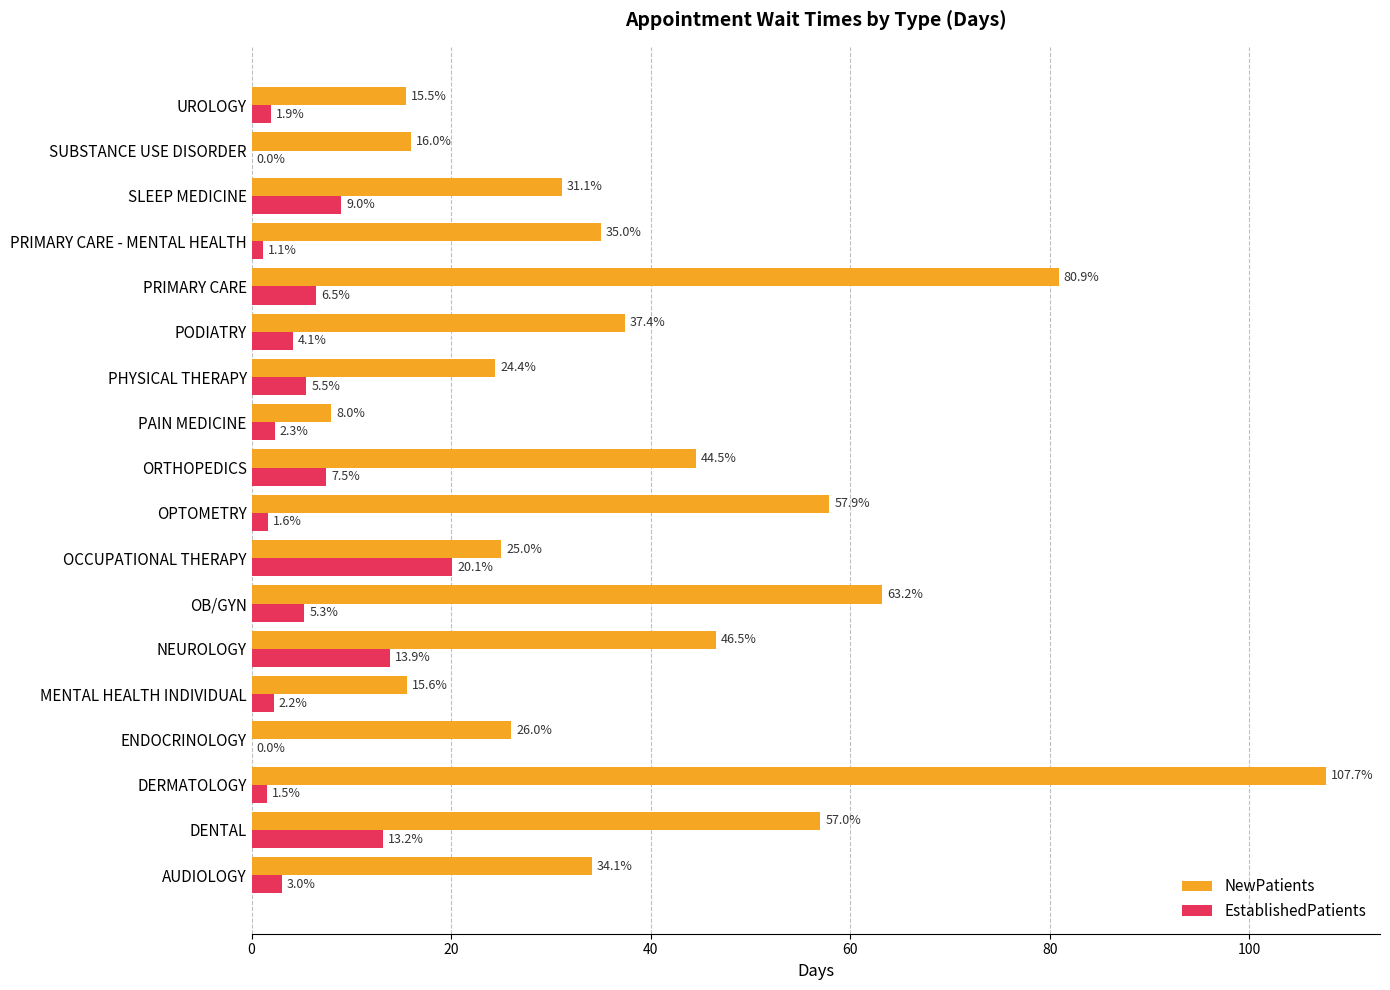

What is the sum of all EstablishedPatients values?

98.7